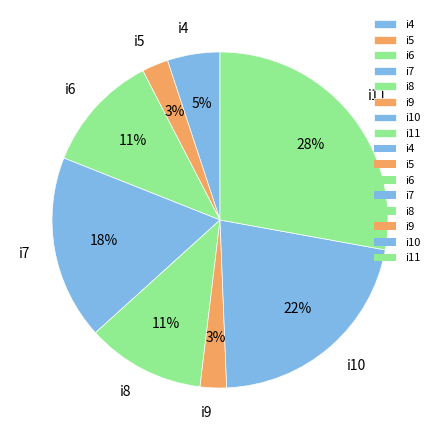

Do i10 and i5 together represent more than half of the pie?

No